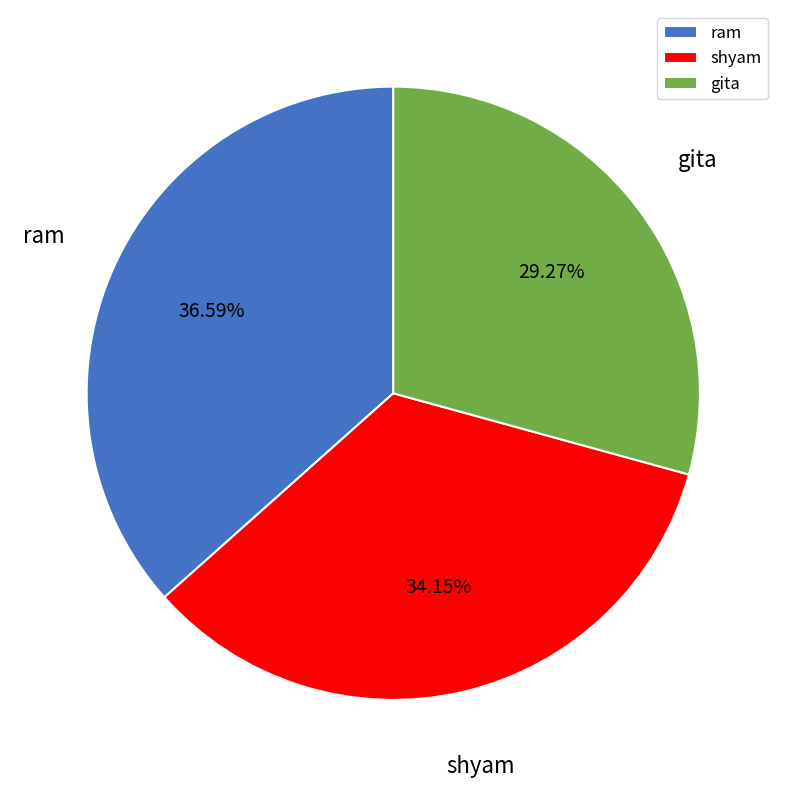

The gita slice represents 29% of the pie. True or false?

True